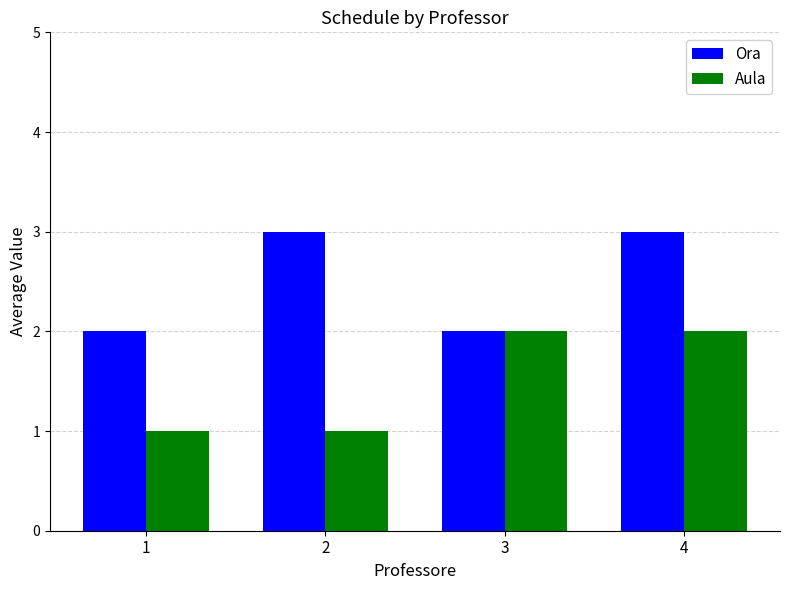

Are the bars horizontal?

No